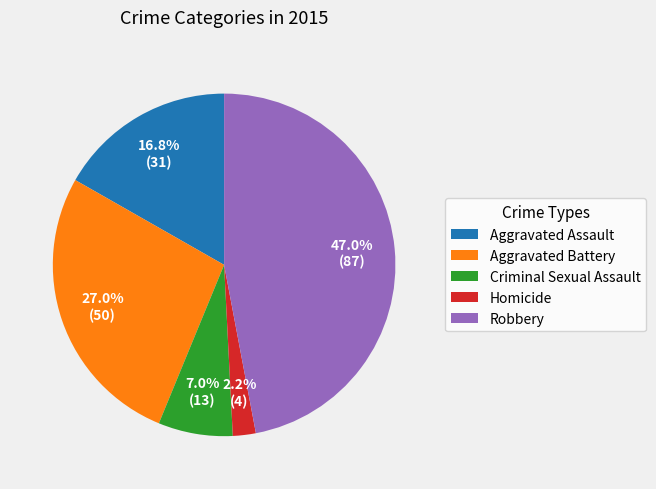

Which category has the biggest portion of the pie?

Robbery